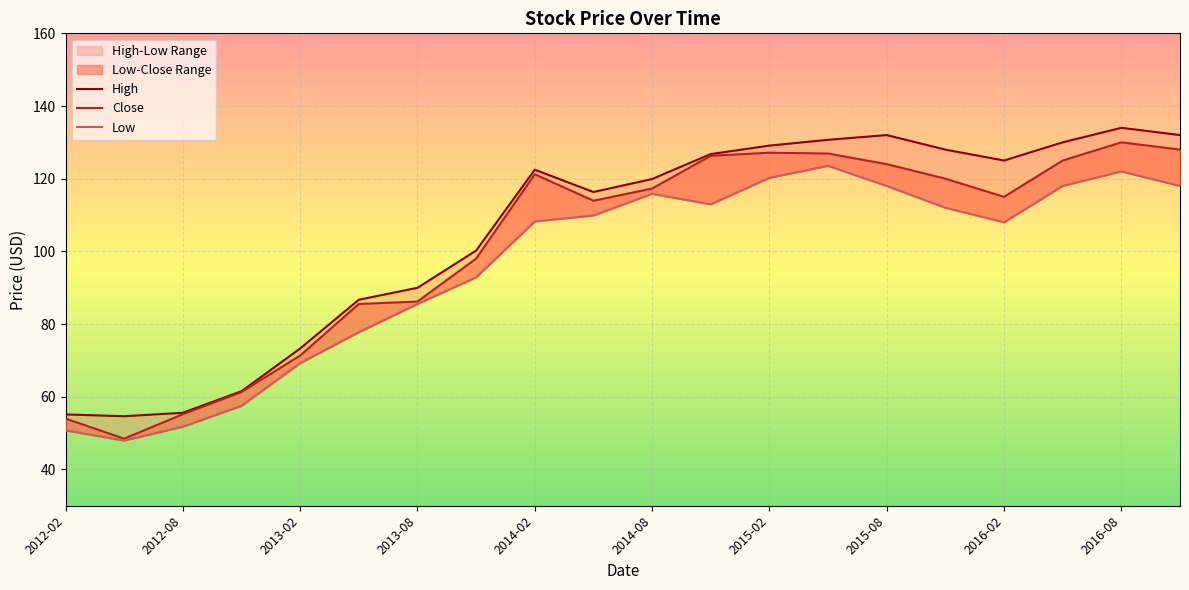

Is this an area chart (filled region under the line)?

No